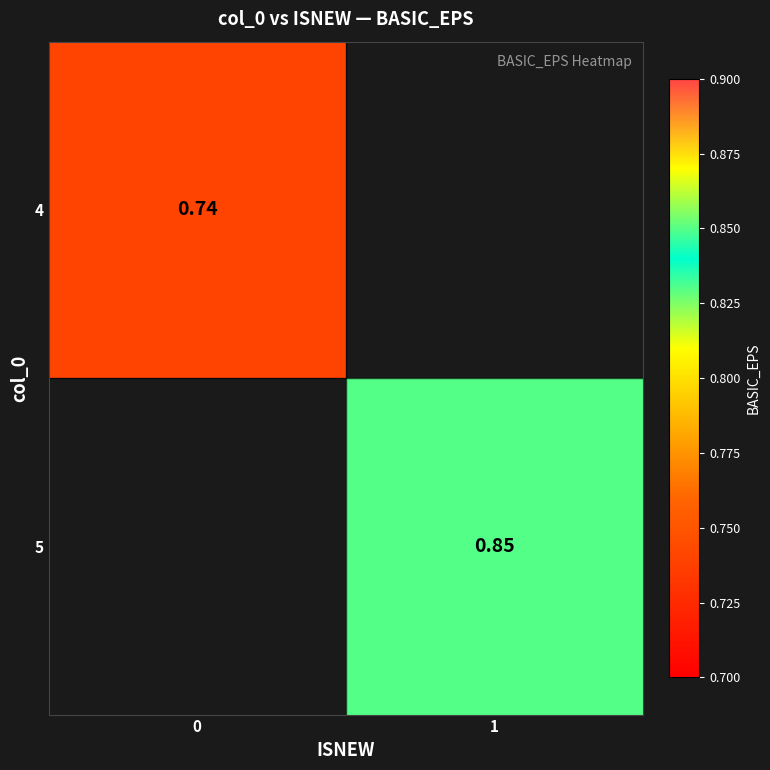

Is it true that 5 equals 0.2 at 1?

False